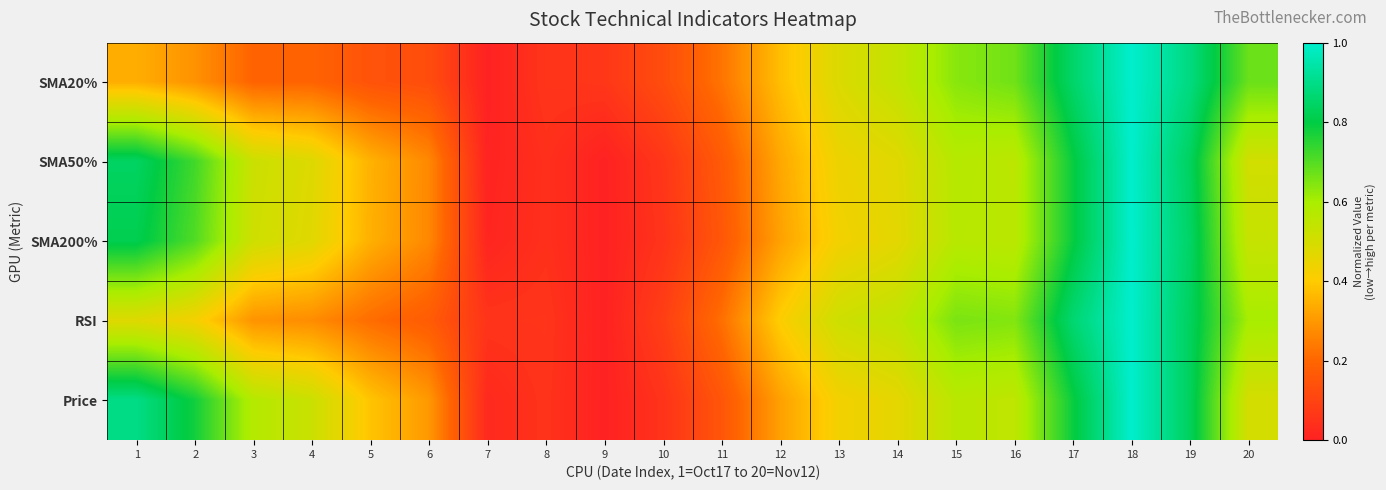

Reading right to left, what are all the values shown in this chart?

SMA20%: 20=0.7	19=0.9	18=1.0	17=0.9	16=0.7	15=0.6	14=0.5	13=0.5	12=0.4	11=0.2	10=0.1	9=0.1	8=0.1	7=0.0	6=0.1	5=0.1	4=0.2	3=0.2	2=0.3	1=0.3
SMA50%: 20=0.5	19=0.8	18=1.0	17=0.8	16=0.6	15=0.6	14=0.5	13=0.4	12=0.3	11=0.2	10=0.1	9=0.0	8=0.0	7=0.0	6=0.3	5=0.3	4=0.5	3=0.5	2=0.7	1=0.8
SMA200%: 20=0.5	19=0.8	18=1.0	17=0.8	16=0.6	15=0.6	14=0.5	13=0.4	12=0.3	11=0.2	10=0.1	9=0.0	8=0.0	7=0.0	6=0.3	5=0.3	4=0.5	3=0.5	2=0.7	1=0.8
RSI: 20=0.6	19=0.8	18=1.0	17=0.9	16=0.6	15=0.7	14=0.5	13=0.5	12=0.4	11=0.2	10=0.1	9=0.0	8=0.1	7=0.1	6=0.2	5=0.2	4=0.3	3=0.3	2=0.4	1=0.5
Price: 20=0.5	19=0.8	18=1.0	17=0.8	16=0.6	15=0.6	14=0.5	13=0.4	12=0.3	11=0.2	10=0.1	9=0.0	8=0.1	7=0.0	6=0.3	5=0.4	4=0.5	3=0.6	2=0.8	1=0.9